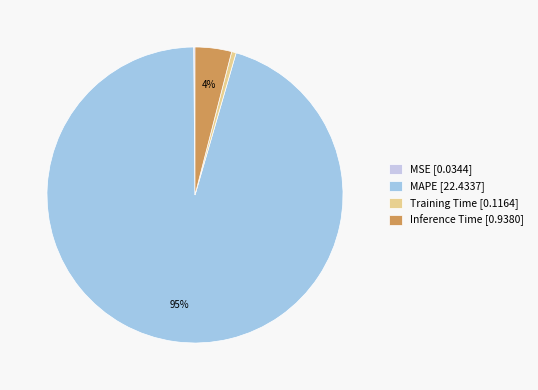

To the nearest percent, what is the difference between the largest and smallest slice percentages?

95%